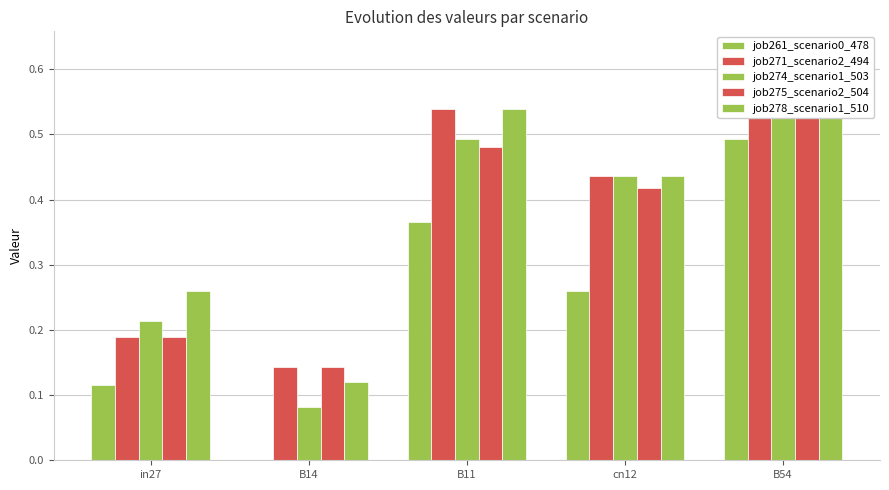

Reading left to right, extract all data points from this chart.

job261_scenario0_478: in27=0.1	B14=0.0	B11=0.4	cn12=0.3	B54=0.5
job271_scenario2_494: in27=0.2	B14=0.1	B11=0.5	cn12=0.4	B54=0.6
job274_scenario1_503: in27=0.2	B14=0.1	B11=0.5	cn12=0.4	B54=0.6
job275_scenario2_504: in27=0.2	B14=0.1	B11=0.5	cn12=0.4	B54=0.6
job278_scenario1_510: in27=0.3	B14=0.1	B11=0.5	cn12=0.4	B54=0.6